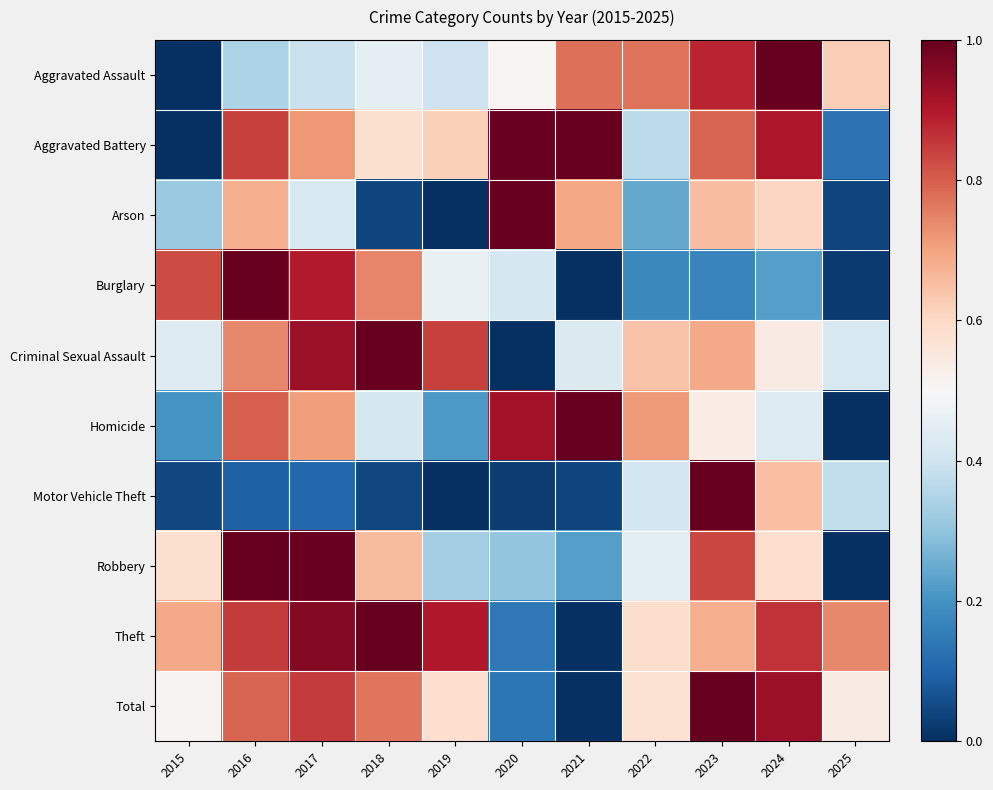

What is the spread (max minus min) of values at 2022?

0.6